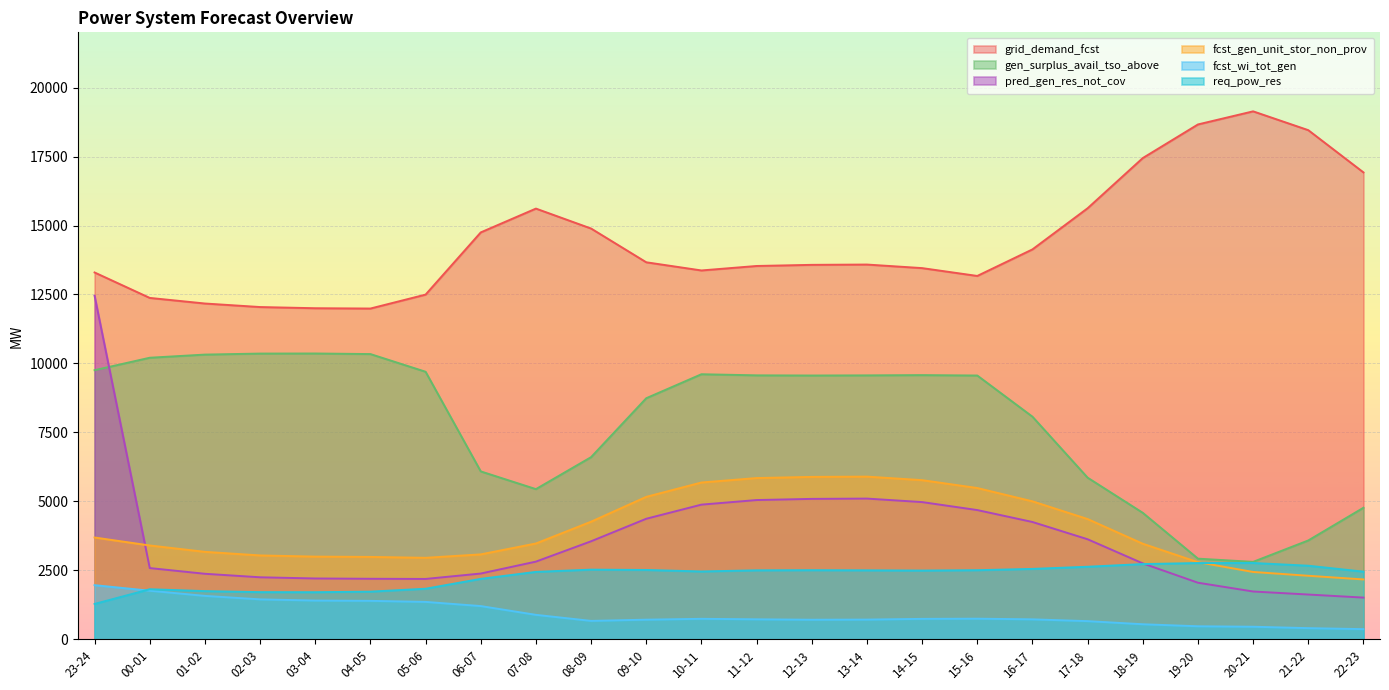

At which category is the sum across all series the highest?

23-24